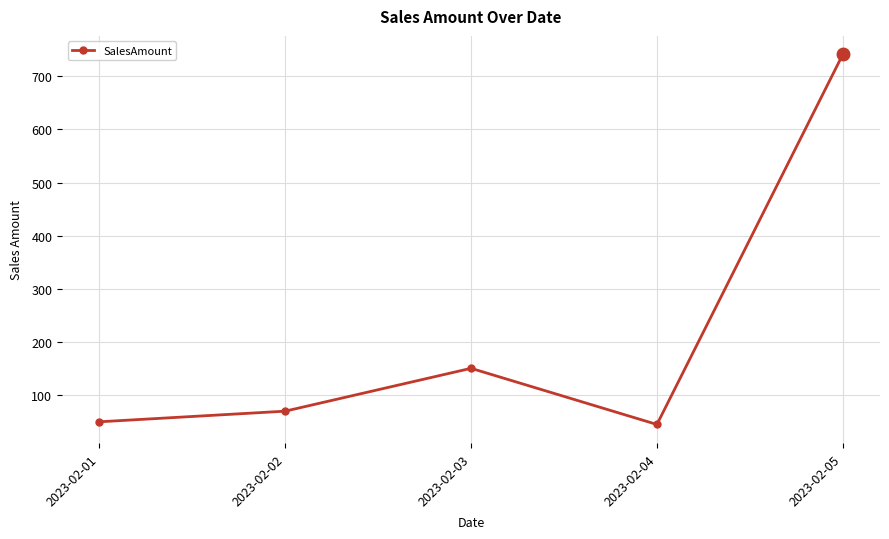

What is the greatest value displayed?

741.0